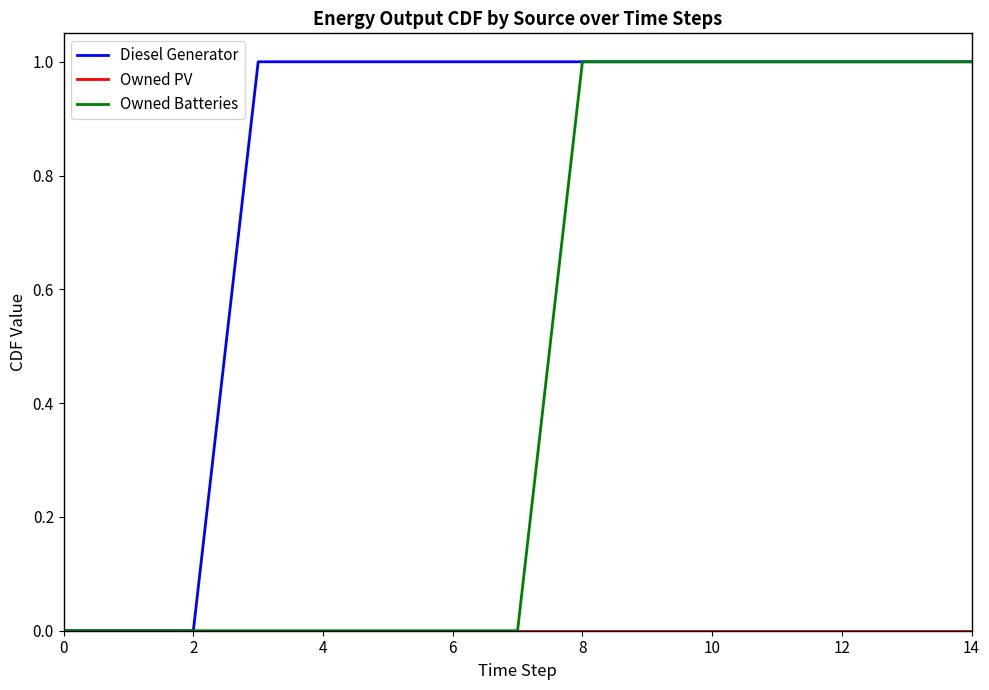

Which series has the largest total across all categories?

Diesel Generator